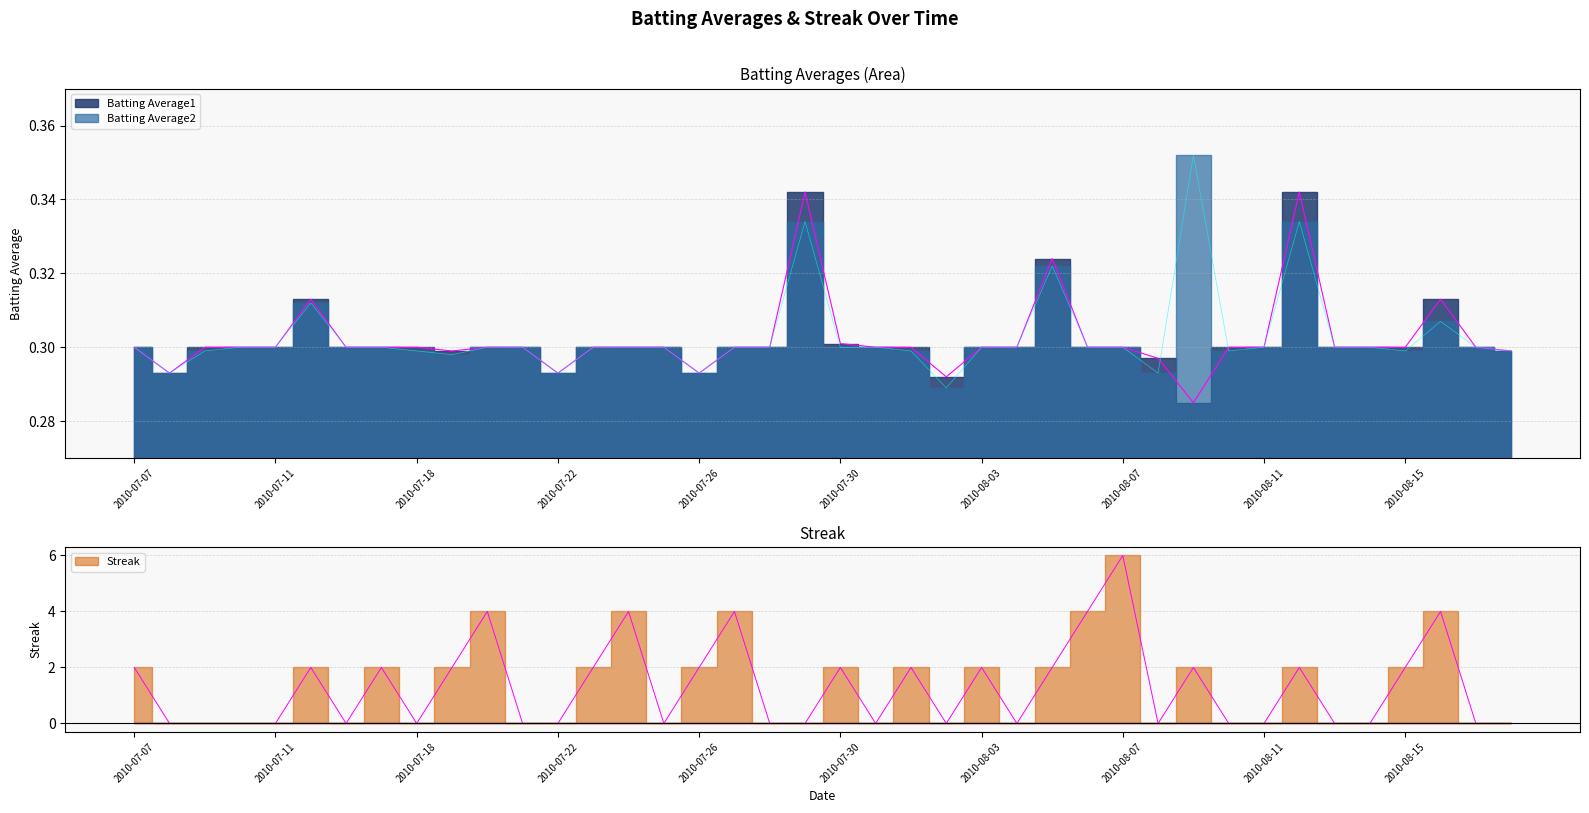

How many lines are shown in the chart?

3